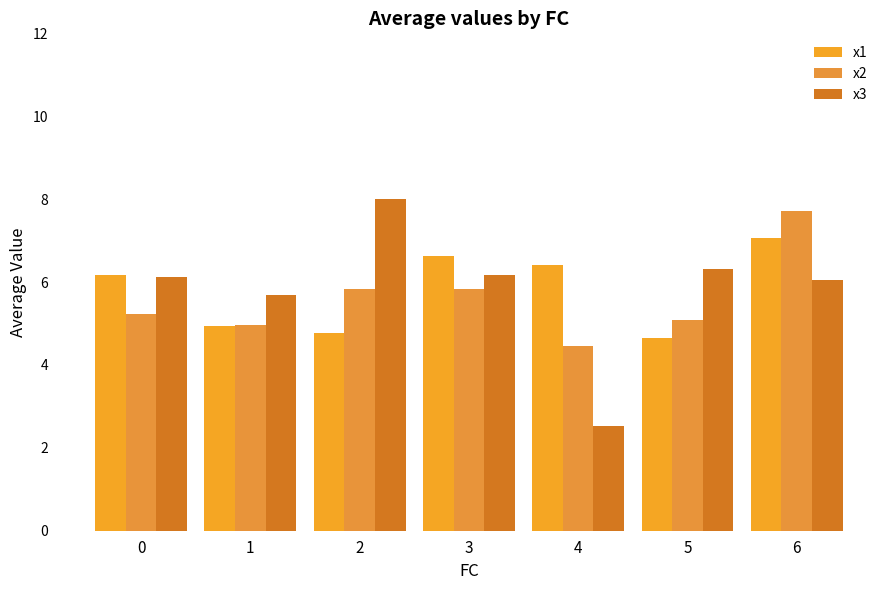

How many bars are there in total?

21